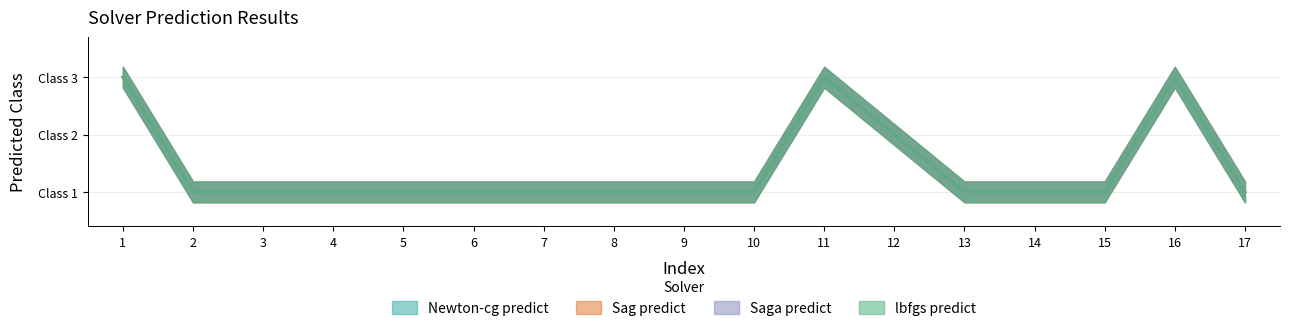

What is the difference between the Sag predict values at 11 and 4?

2